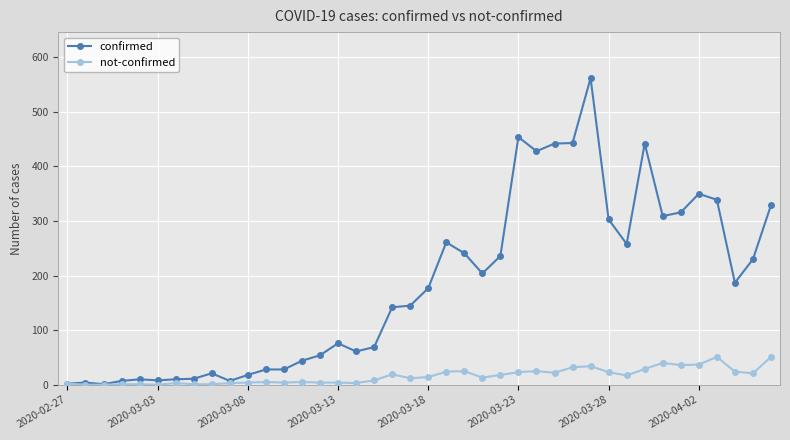

True or false: confirmed has more than 0 interior local peaks.

True